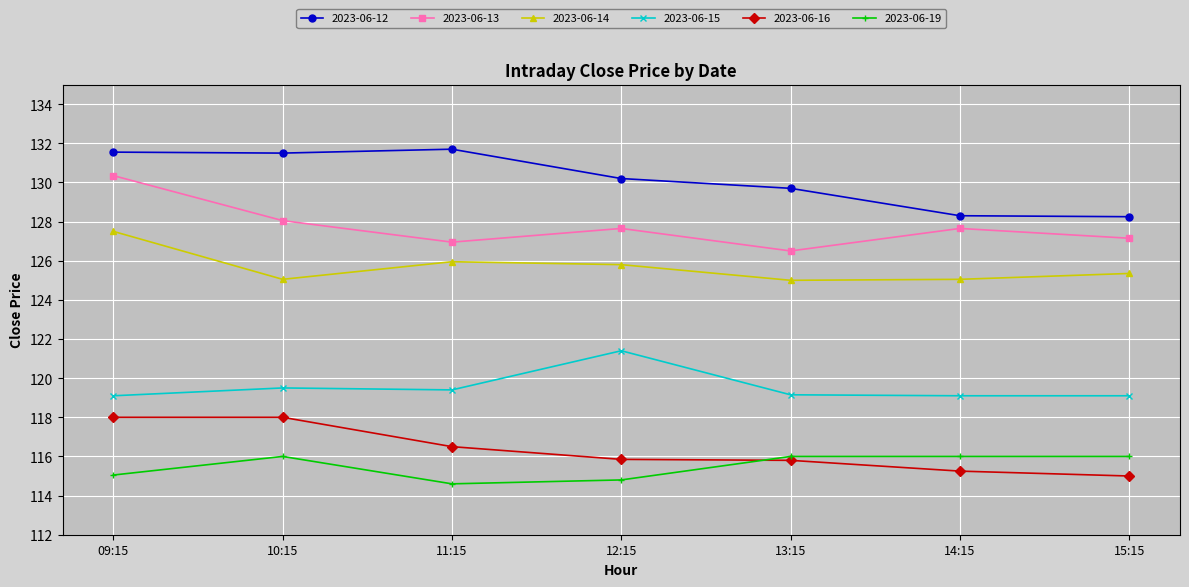

What is the difference between the highest and lowest values at 09:15?

16.5